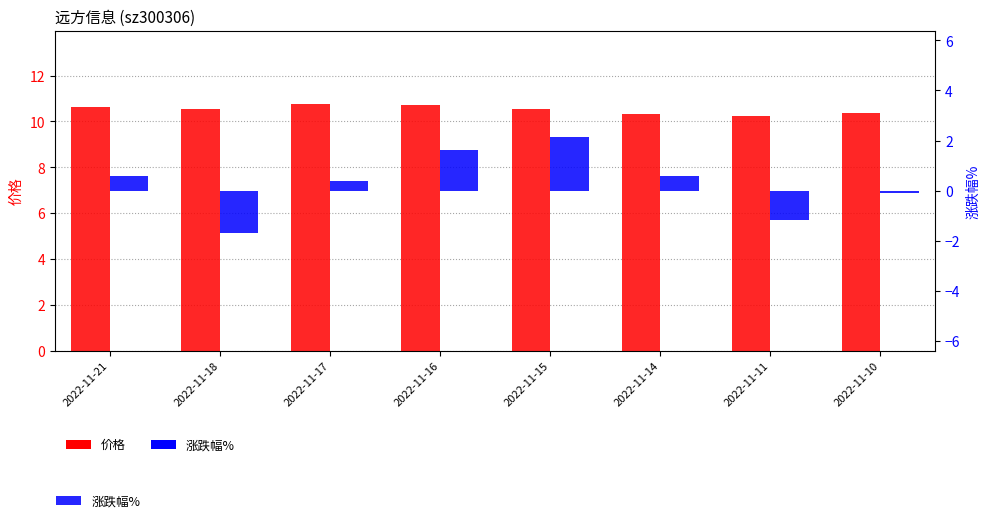

List the series in order of their overall mean, lowest first.

涨跌幅%, 价格